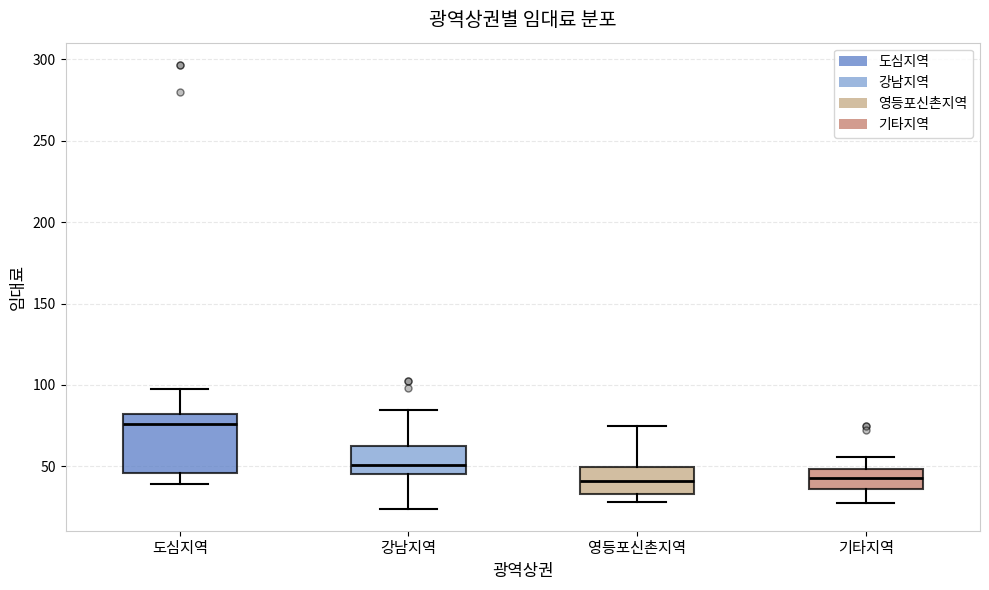

Reading left to right, transcribe this box plot: for each box, give where its median line is, the range the box spans, and where its two whiskers end, as read against the y-axis. The values are not printed on the chart, so give them approximately, as read against the axis.

도심지역: median 75, box 45 to 80, whiskers 40 to 95
강남지역: median 50, box 45 to 60, whiskers 25 to 85
영등포신촌지역: median 40, box 35 to 50, whiskers 30 to 75
기타지역: median 45, box 35 to 50, whiskers 25 to 55